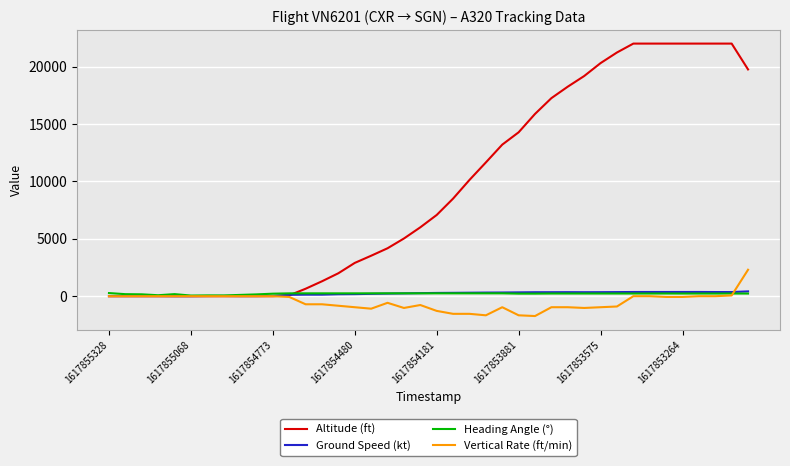

How many lines are shown in the chart?

4